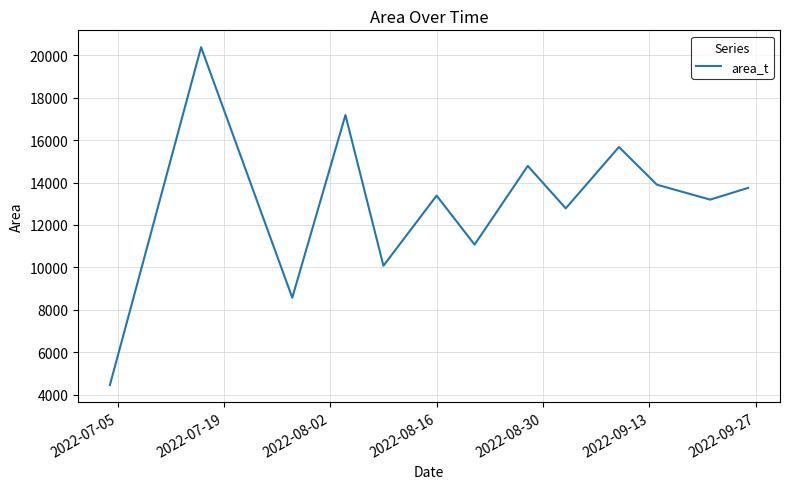

What is the minimum value shown in the chart?

4458.0